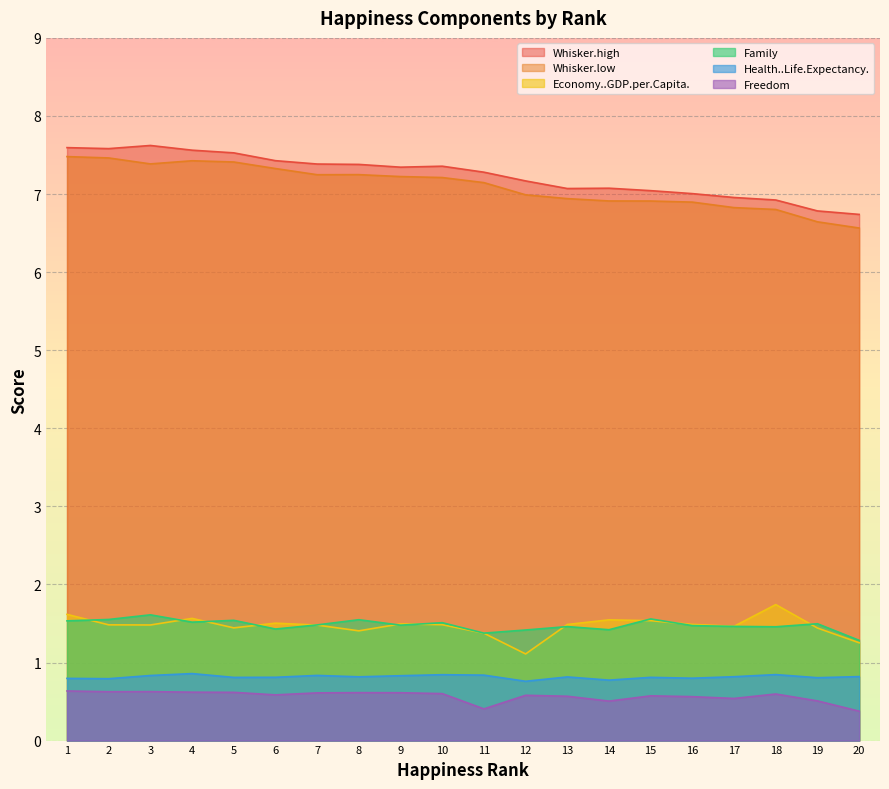

Does the chart display data point markers on the line(s)?

No